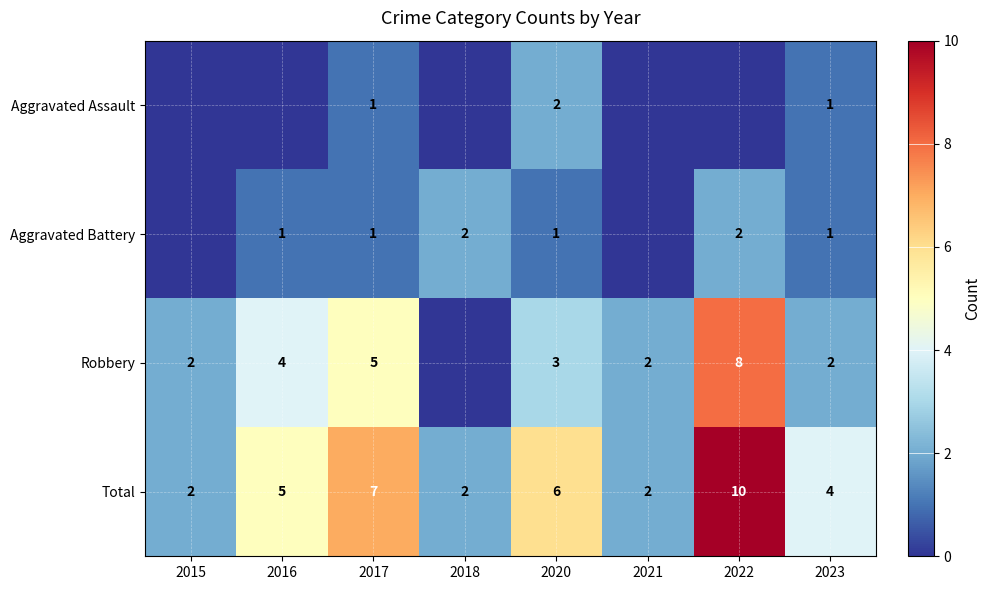

Is it true that Total equals 6 at 2020?

True